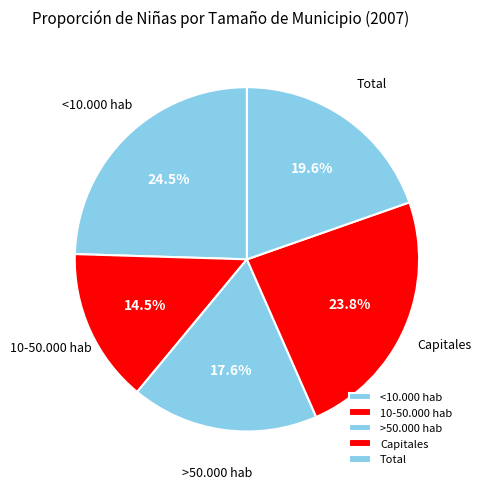

What percentage is the >50.000 hab slice, to the nearest percent?

18%